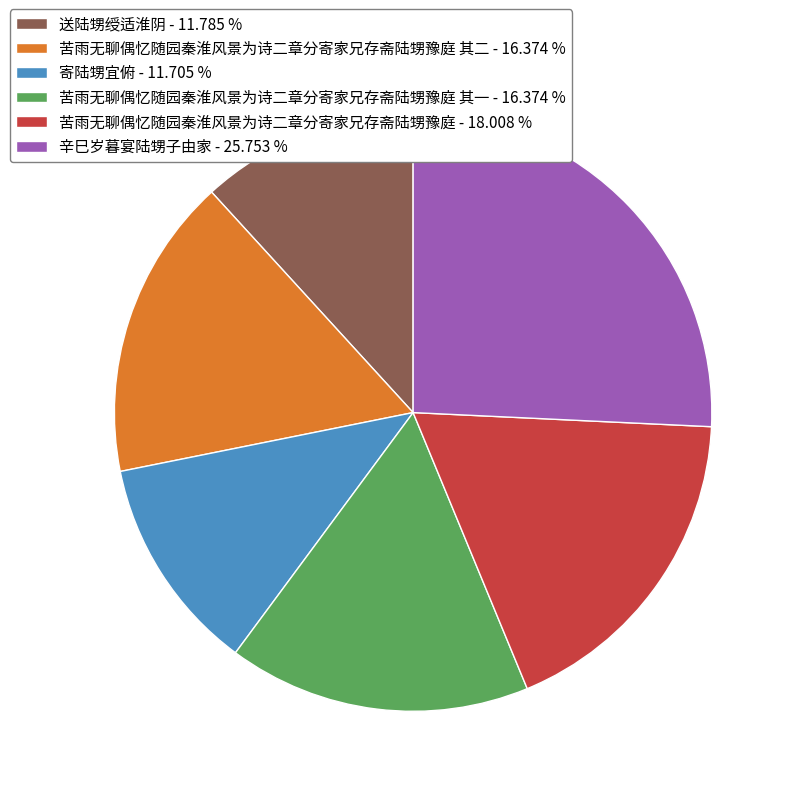

Which has a higher value, 苦雨无聊偶忆随园秦淮风景为诗二章分寄家兄存斋陆甥豫庭 - 18.008 % or 辛巳岁暮宴陆甥子由家 - 25.753 %?

辛巳岁暮宴陆甥子由家 - 25.753 %